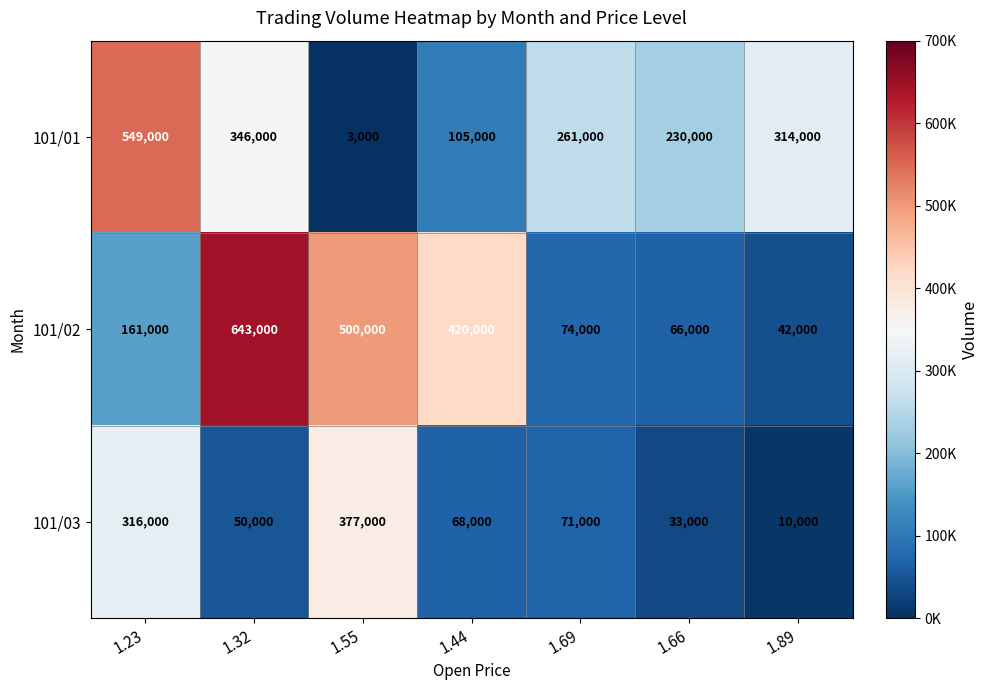

The value of 101/01 at 1.69 is 261000. True or false?

True